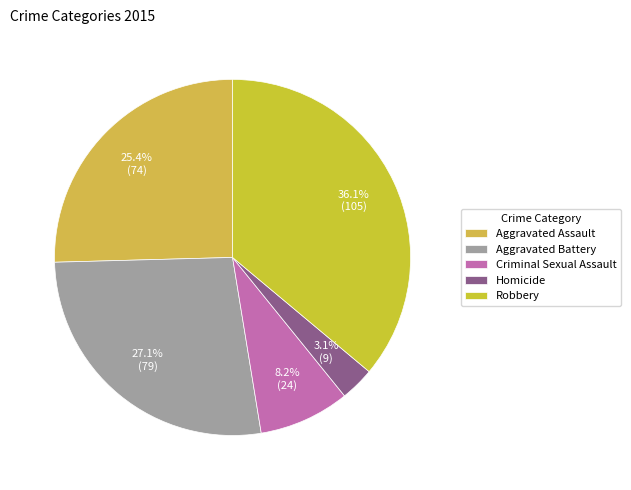

What is the total percentage of Criminal Sexual Assault and Homicide?

11.3%